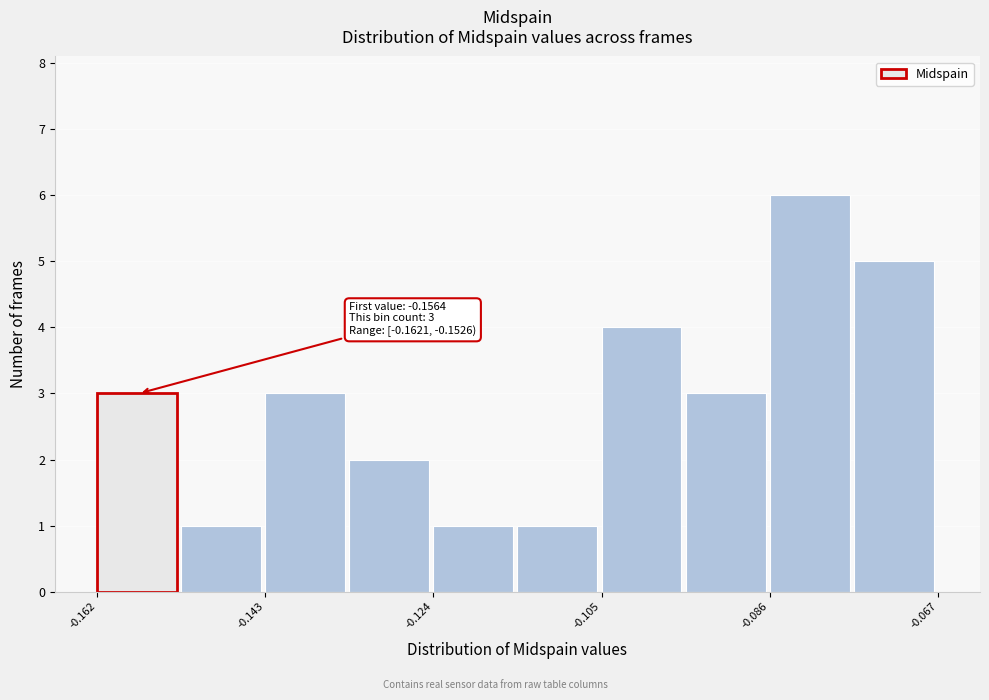

Which range on the x-axis has the tallest bar?

-0.086 to -0.076